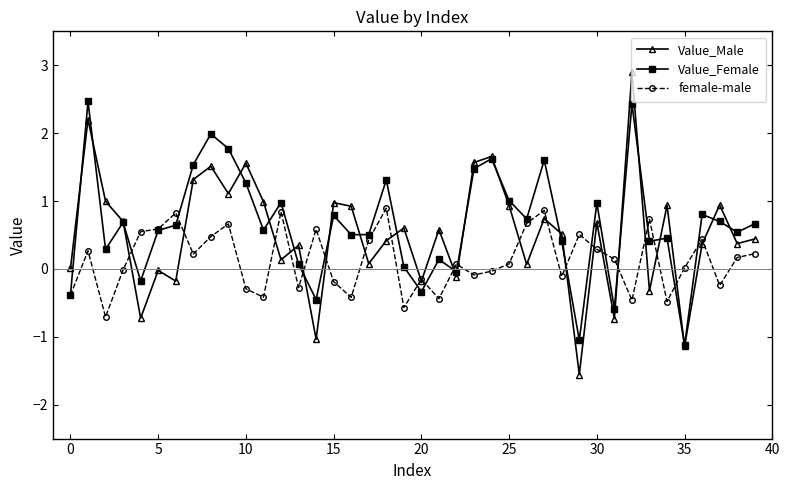

How many times do Value_Female and Value_Male cross each other?

21